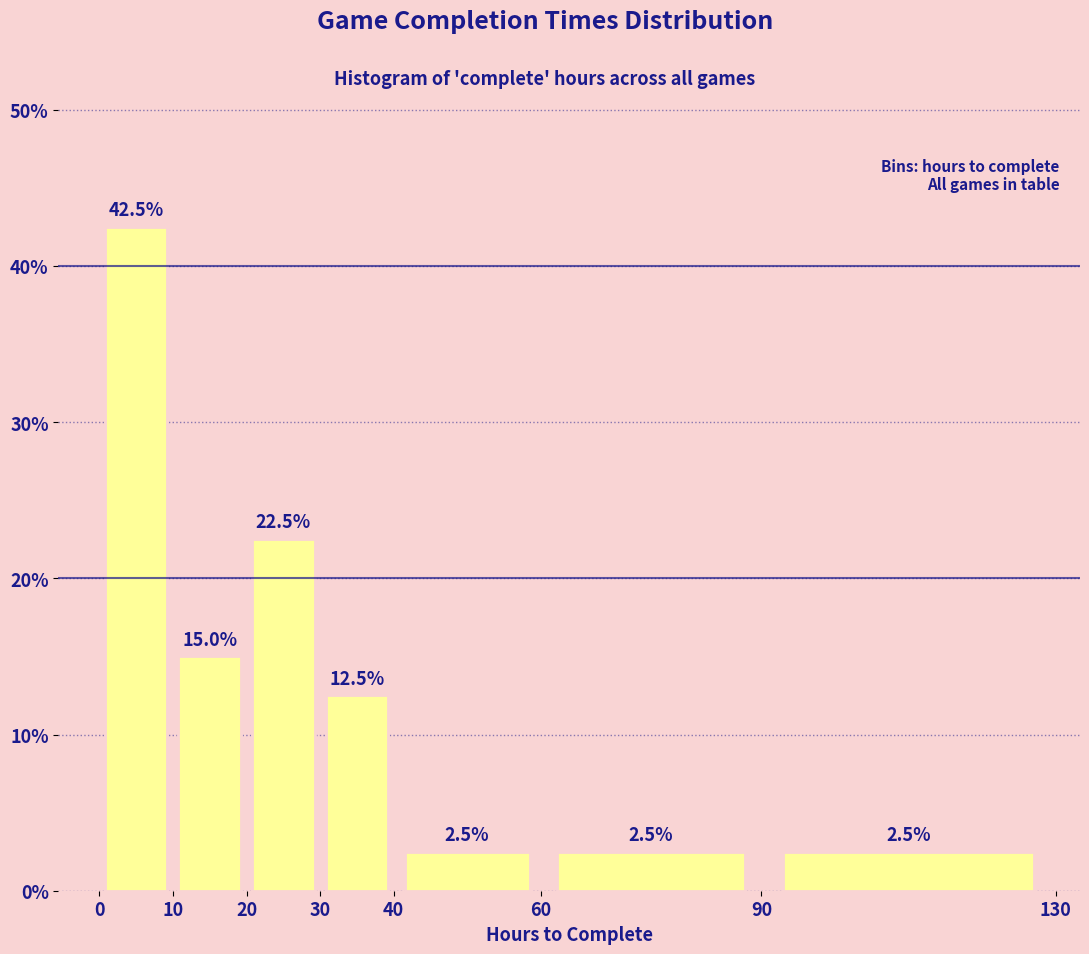

Which range on the x-axis has the tallest bar?

0 to 10